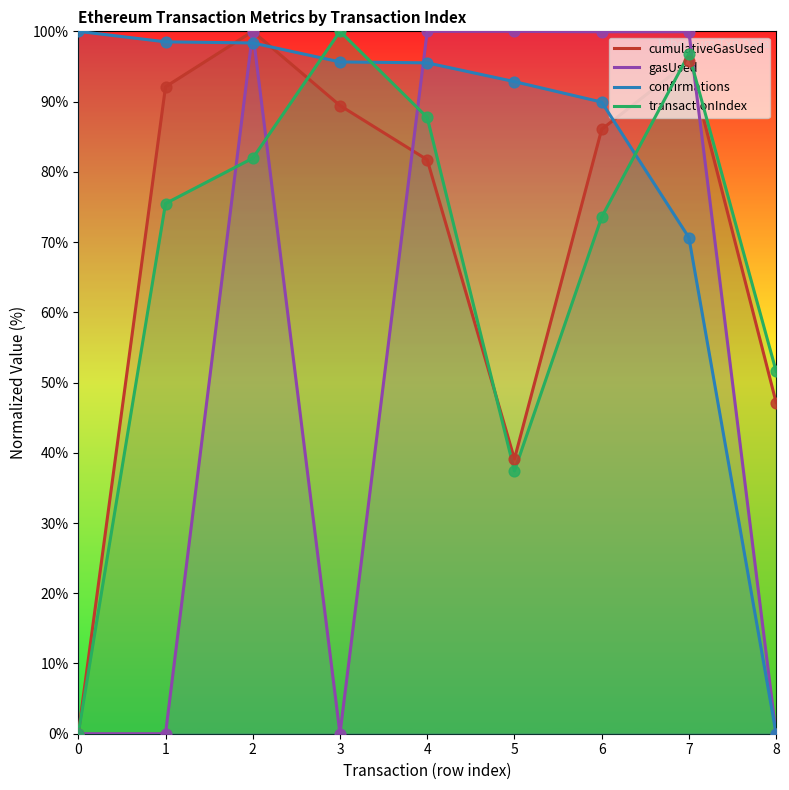

At which category is the sum across all series the highest?

2